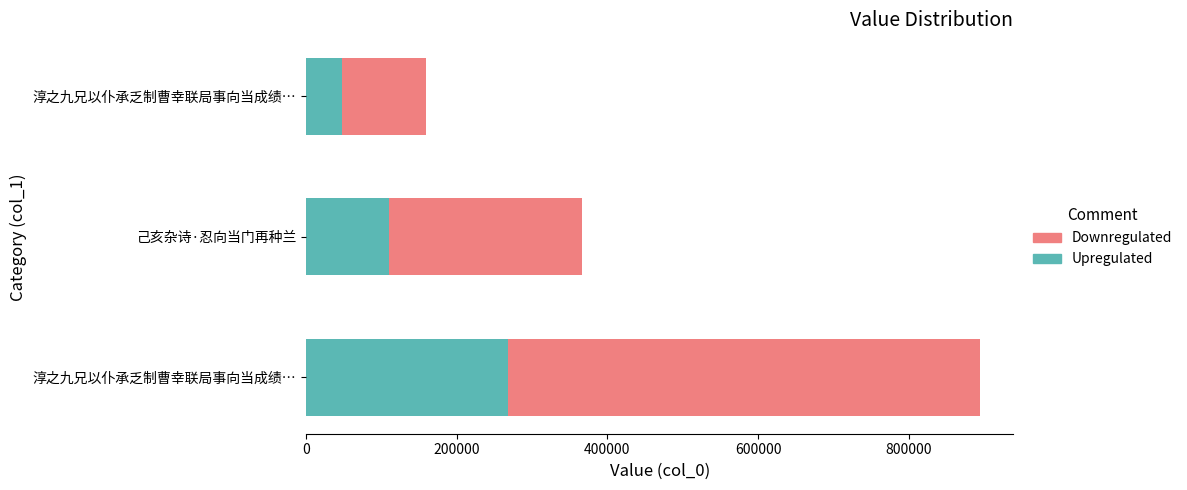

Which series has the largest total across all categories?

Downregulated